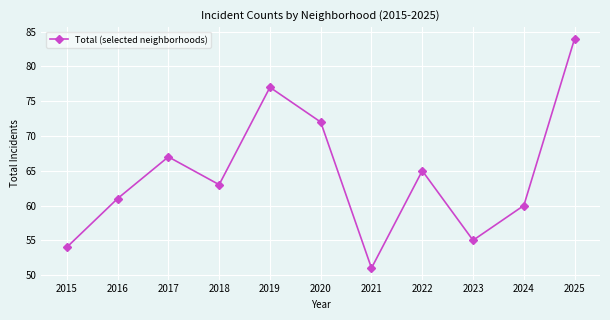

At which label is the value closest to 67?

2017